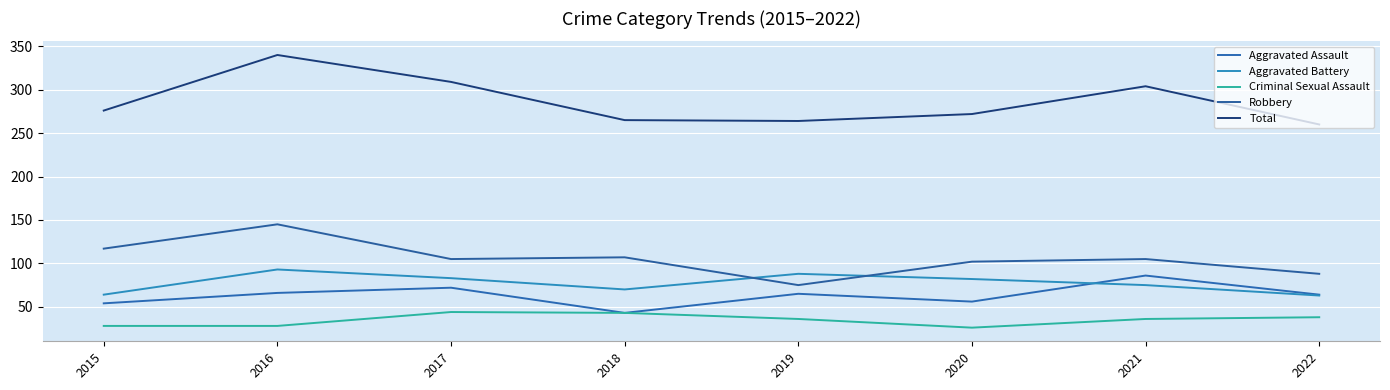

Is this an area chart (filled region under the line)?

No